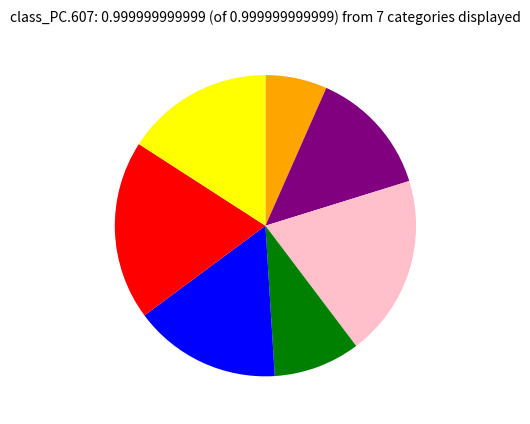

Is there any slice that represents more than half of the pie?

No